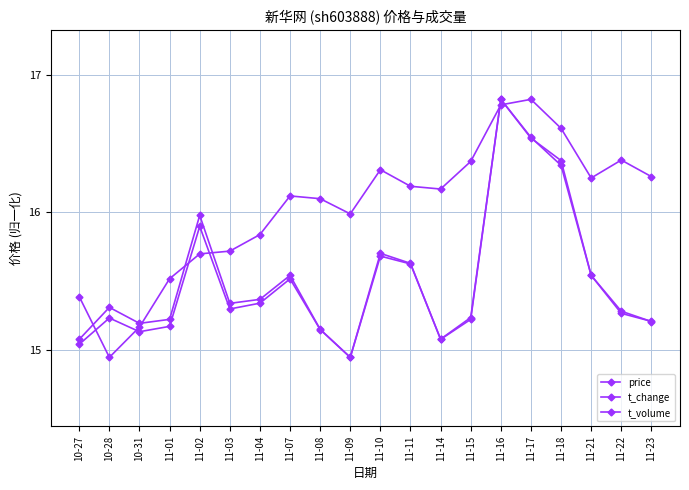

How many series are shown in this chart?

3